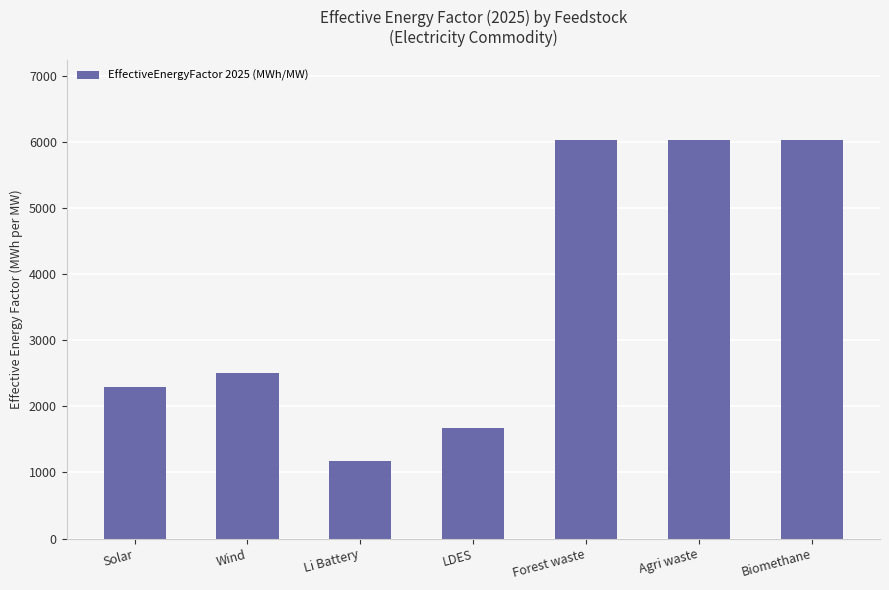

What is the label of the 2nd bar from the right?

Agri waste